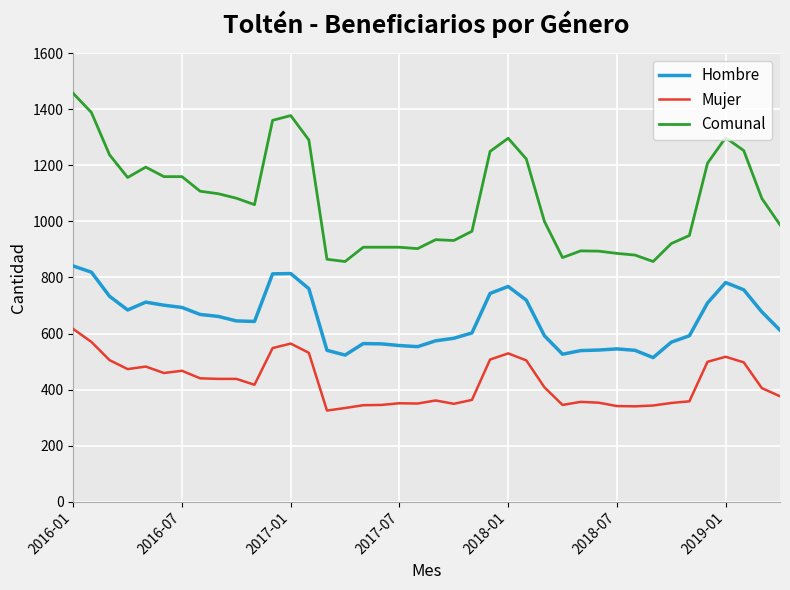

Which series has the largest range (max minus min)?

Comunal